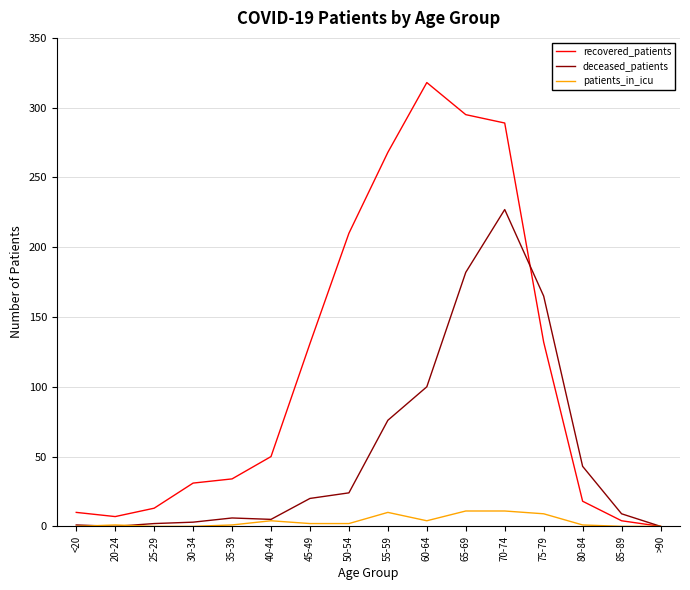

List the series in order of their peak value, lowest first.

patients_in_icu, deceased_patients, recovered_patients